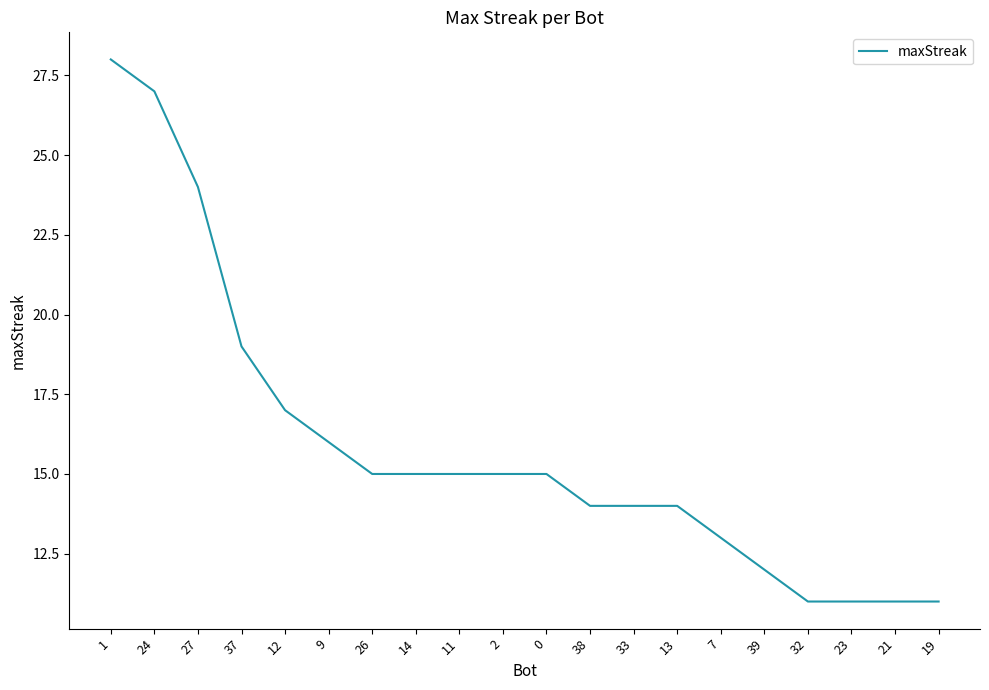

What is the difference between the maximum and minimum values?

17